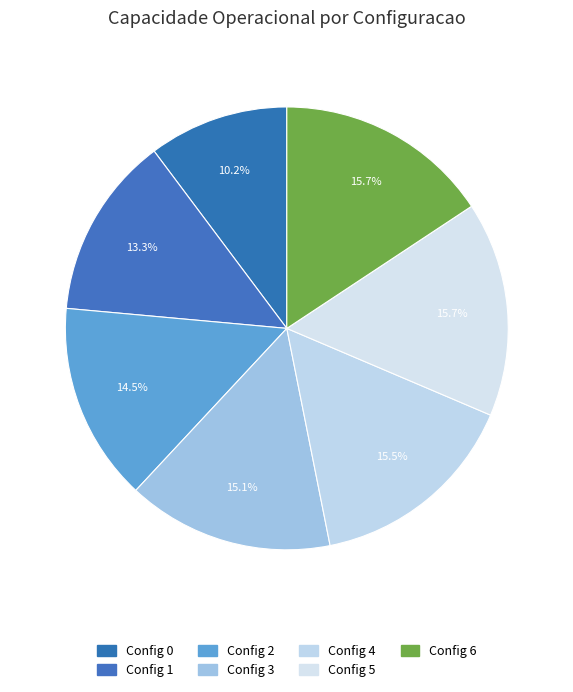

How many segments does this pie chart have?

7